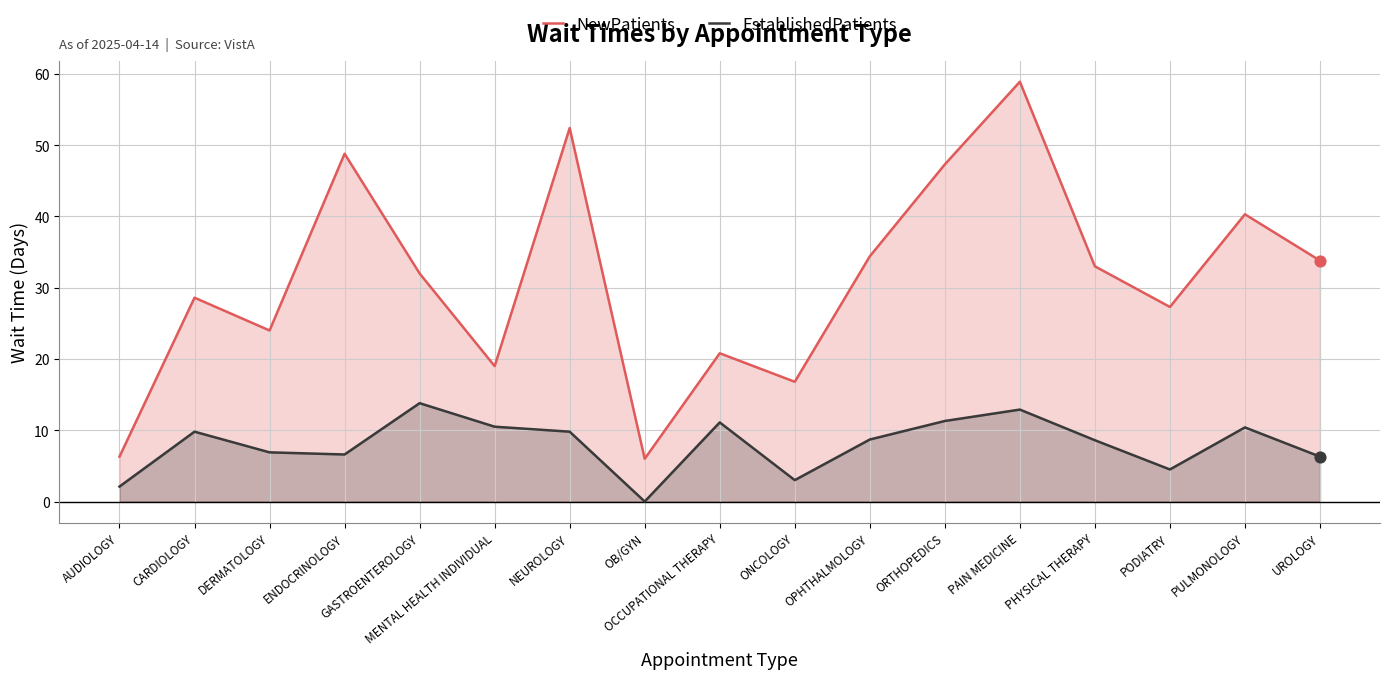

At which category is the sum across all series the highest?

PAIN MEDICINE